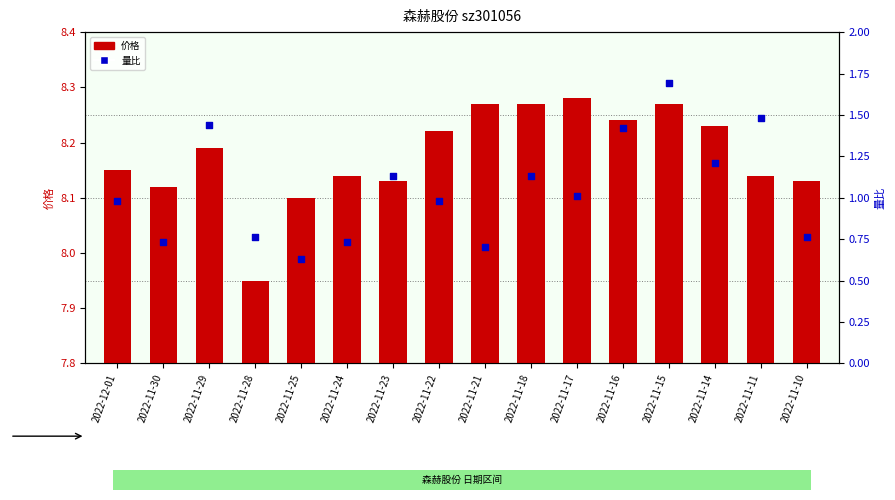

What are all the series names shown in the legend?

价格, 量比